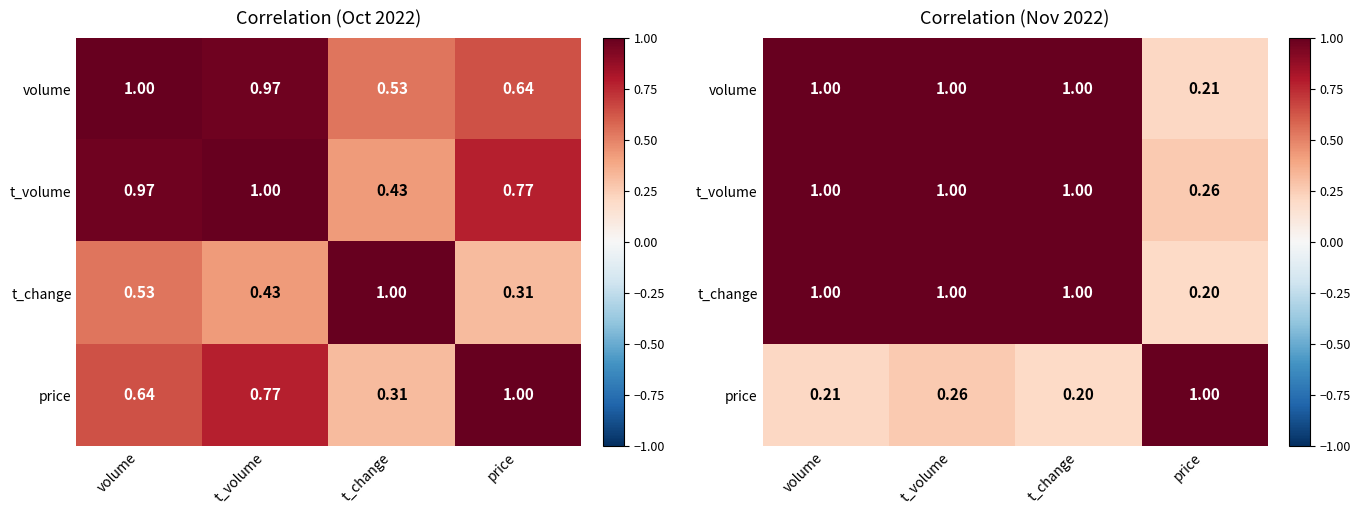

What is the smallest value displayed?

0.2